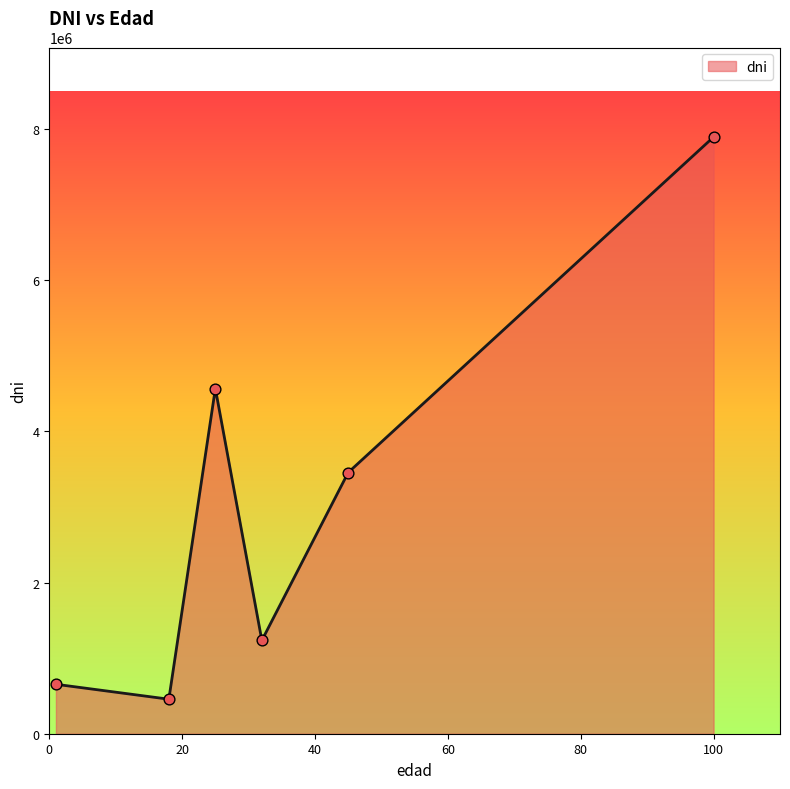

How many interior local valleys (lower than both neighbors) does the data have?

2